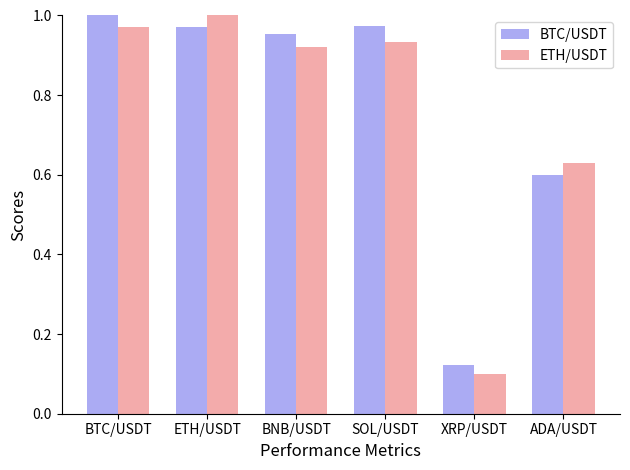

At which label does ETH/USDT reach its peak?

ETH/USDT